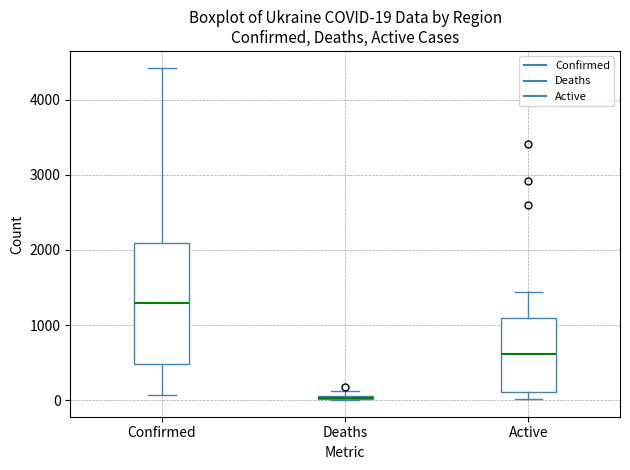

Comparing the boxes themselves (not the whiskers), which one is the tallest?

Confirmed